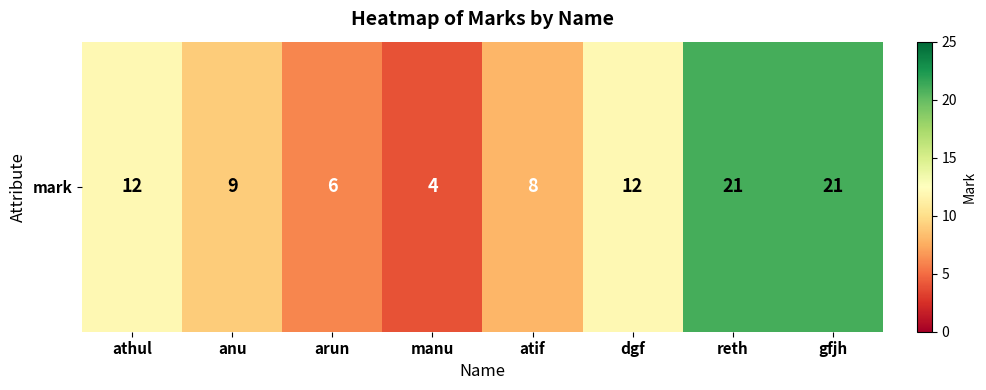

Between manu and arun, which is larger?

arun